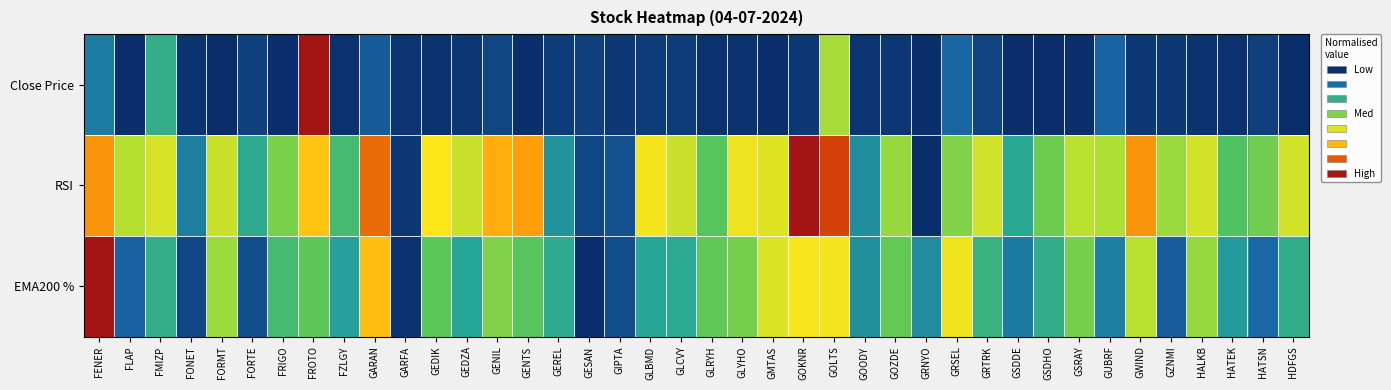

Reading left to right, transcribe all the data shown in this chart.

Close Price: FENER=0.2	FLAP=0.0	FMIZP=0.3	FONET=0.0	FORMT=0.0	FORTE=0.0	FRIGO=0.0	FROTO=1.0	FZLGY=0.0	GARAN=0.1	GARFA=0.0	GEDIK=0.0	GEDZA=0.0	GENIL=0.1	GENTS=0.0	GEREL=0.0	GESAN=0.0	GIPTA=0.0	GLBMD=0.0	GLCVY=0.0	GLRYH=0.0	GLYHO=0.0	GMTAS=0.0	GOKNR=0.0	GOLTS=0.5	GOODY=0.0	GOZDE=0.0	GRNYO=0.0	GRSEL=0.1	GRTRK=0.1	GSDDE=0.0	GSDHO=0.0	GSRAY=0.0	GUBRF=0.1	GWIND=0.0	GZNMI=0.0	HALKB=0.0	HATEK=0.0	HATSN=0.0	HDFGS=0.0
RSI: FENER=0.8	FLAP=0.5	FMIZP=0.6	FONET=0.2	FORMT=0.5	FORTE=0.3	FRIGO=0.4	FROTO=0.7	FZLGY=0.3	GARAN=0.8	GARFA=0.0	GEDIK=0.6	GEDZA=0.5	GENIL=0.7	GENTS=0.8	GEREL=0.2	GESAN=0.1	GIPTA=0.1	GLBMD=0.6	GLCVY=0.5	GLRYH=0.4	GLYHO=0.6	GMTAS=0.6	GOKNR=1.0	GOLTS=0.9	GOODY=0.2	GOZDE=0.5	GRNYO=0.0	GRSEL=0.4	GRTRK=0.5	GSDDE=0.3	GSDHO=0.4	GSRAY=0.5	GUBRF=0.5	GWIND=0.8	GZNMI=0.5	HALKB=0.6	HATEK=0.4	HATSN=0.4	HDFGS=0.6
EMA200 %: FENER=1.0	FLAP=0.1	FMIZP=0.3	FONET=0.1	FORMT=0.5	FORTE=0.1	FRIGO=0.3	FROTO=0.4	FZLGY=0.2	GARAN=0.7	GARFA=0.0	GEDIK=0.4	GEDZA=0.3	GENIL=0.4	GENTS=0.4	GEREL=0.3	GESAN=0.0	GIPTA=0.1	GLBMD=0.3	GLCVY=0.3	GLRYH=0.4	GLYHO=0.4	GMTAS=0.6	GOKNR=0.6	GOLTS=0.6	GOODY=0.2	GOZDE=0.4	GRNYO=0.2	GRSEL=0.6	GRTRK=0.3	GSDDE=0.2	GSDHO=0.3	GSRAY=0.4	GUBRF=0.2	GWIND=0.5	GZNMI=0.1	HALKB=0.5	HATEK=0.2	HATSN=0.1	HDFGS=0.3